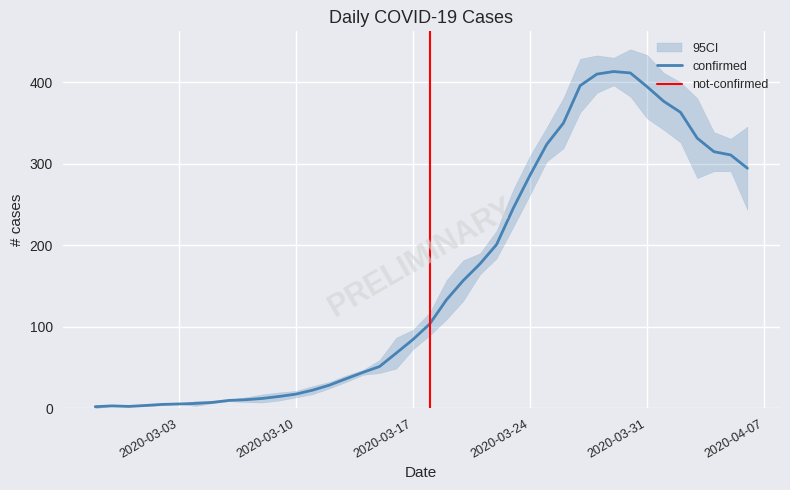

What is the highest value of the confirmed series?

413.0